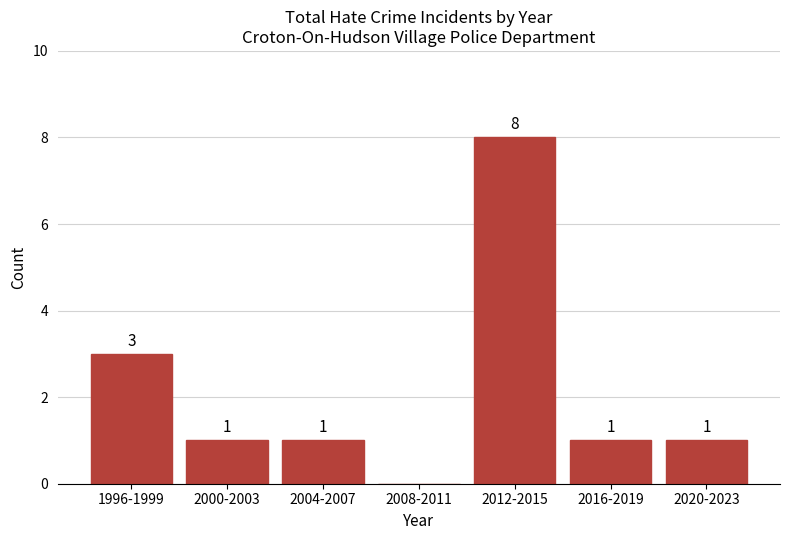

Reading left to right, list all the values displayed in this chart.

1996-1999=3	2000-2003=1	2004-2007=1	2008-2011=0	2012-2015=8	2016-2019=1	2020-2023=1